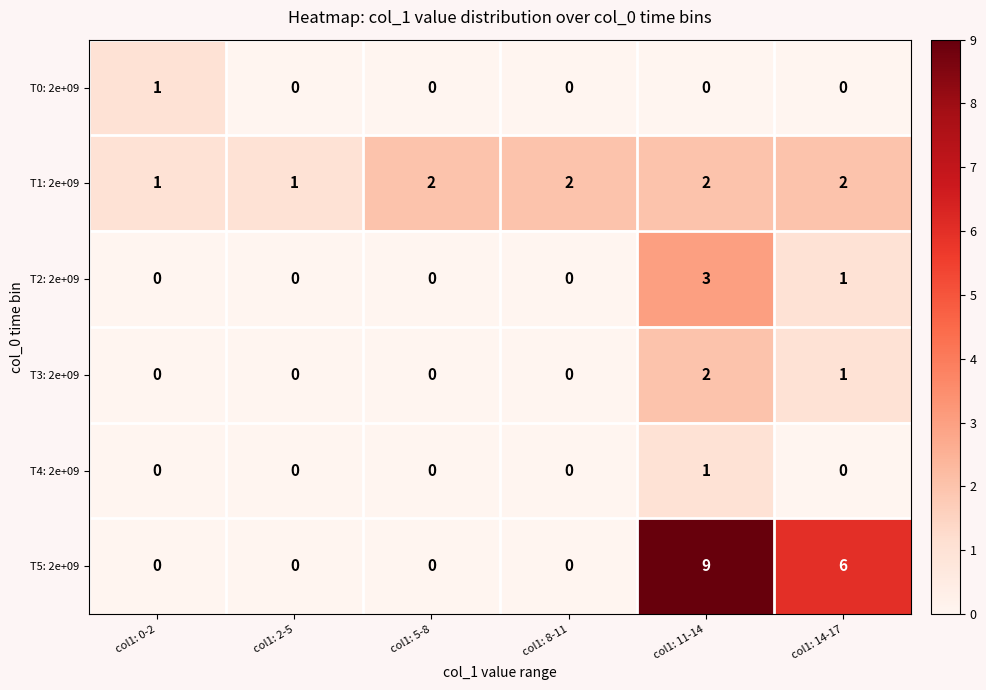

Count the T1: 2e+09 values in the range 1 to 2.

6